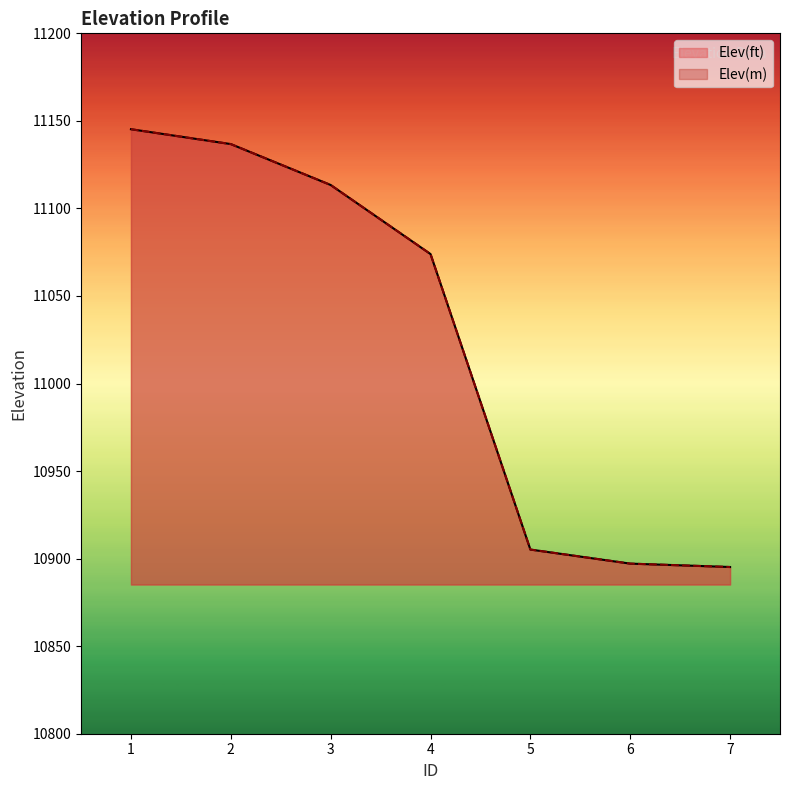

List the labels in order of Elev(m) value, largest first.

1, 2, 3, 4, 5, 6, 7